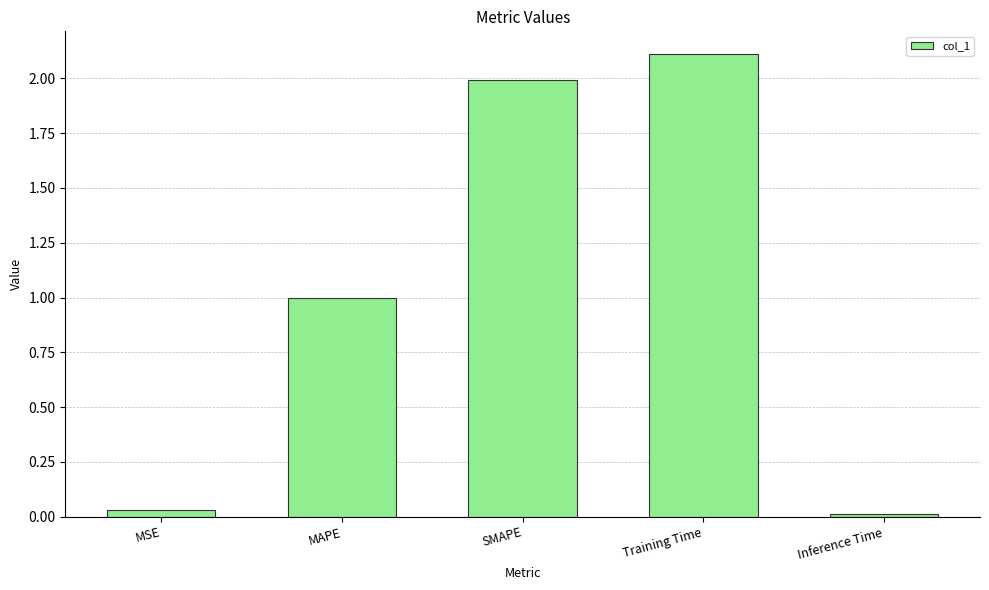

Which has a higher value, MAPE or Inference Time?

MAPE